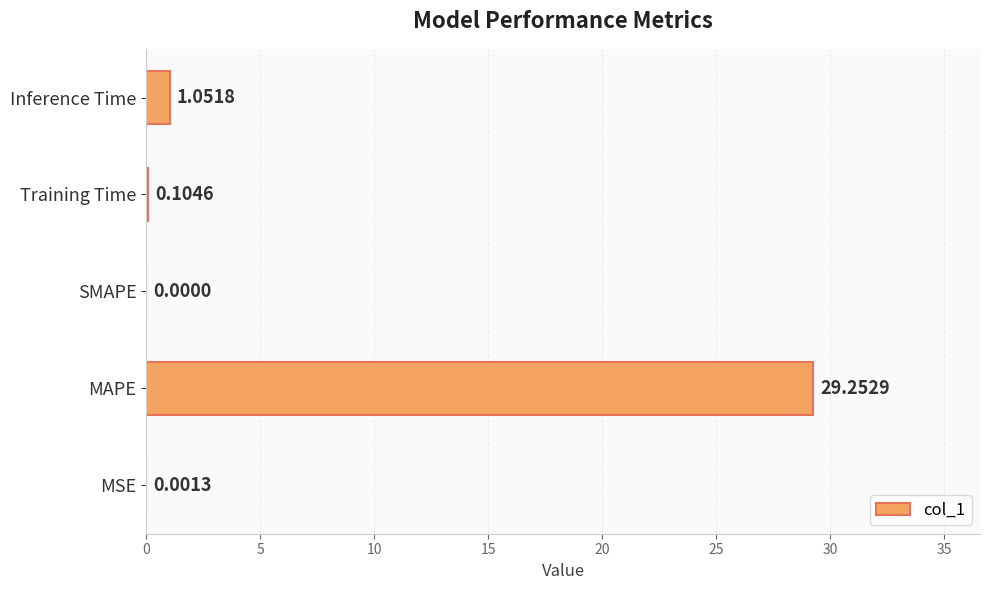

Where is the data nearest to the value 14?

Inference Time